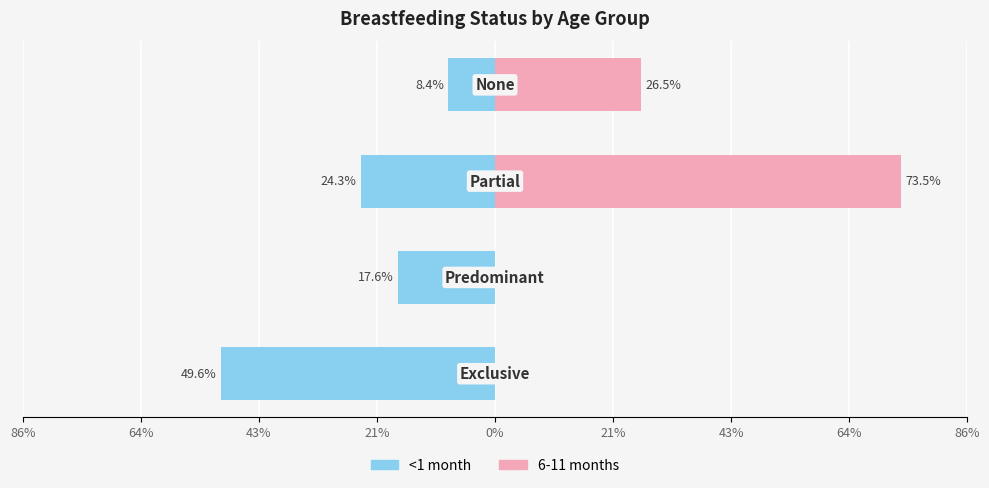

List the series in order of their overall mean, lowest first.

<1 month, 6-11 months